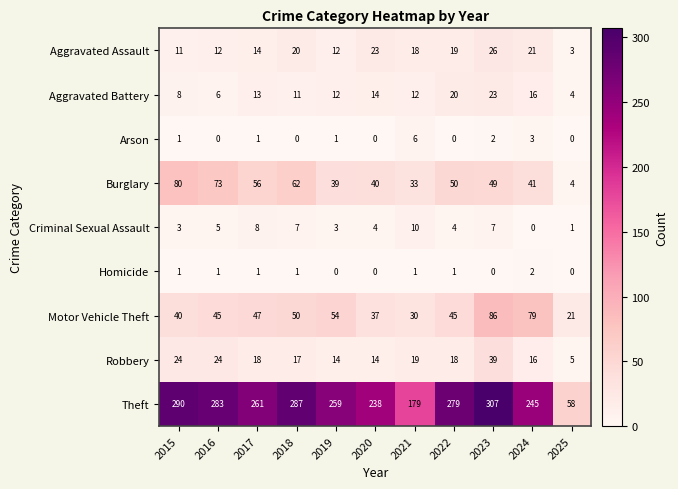

Read the Criminal Sexual Assault value at 2017, to the nearest 5.

10